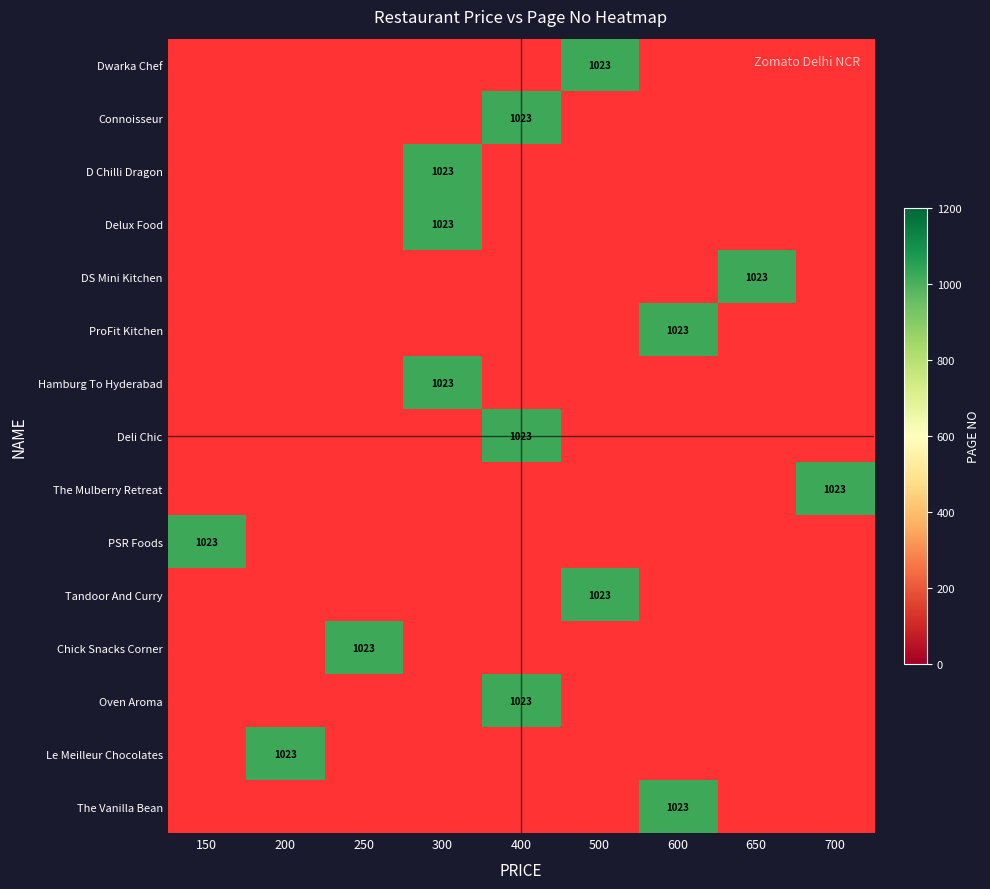

How many categories are shown in the chart?

9